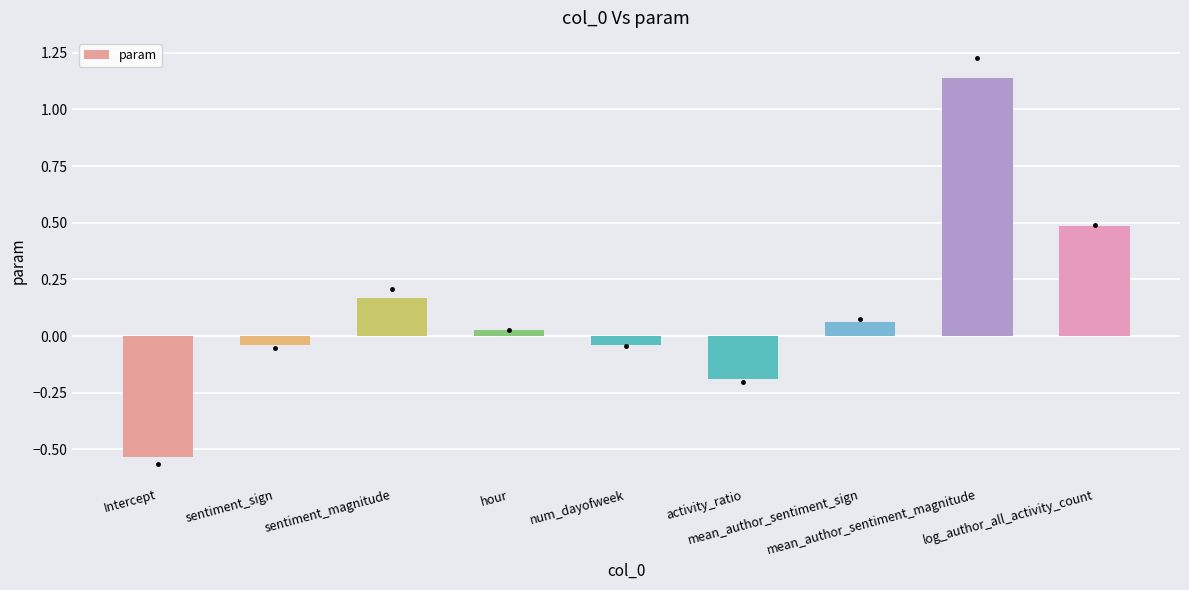

Which label corresponds to the largest value in the chart?

mean_author_sentiment_magnitude